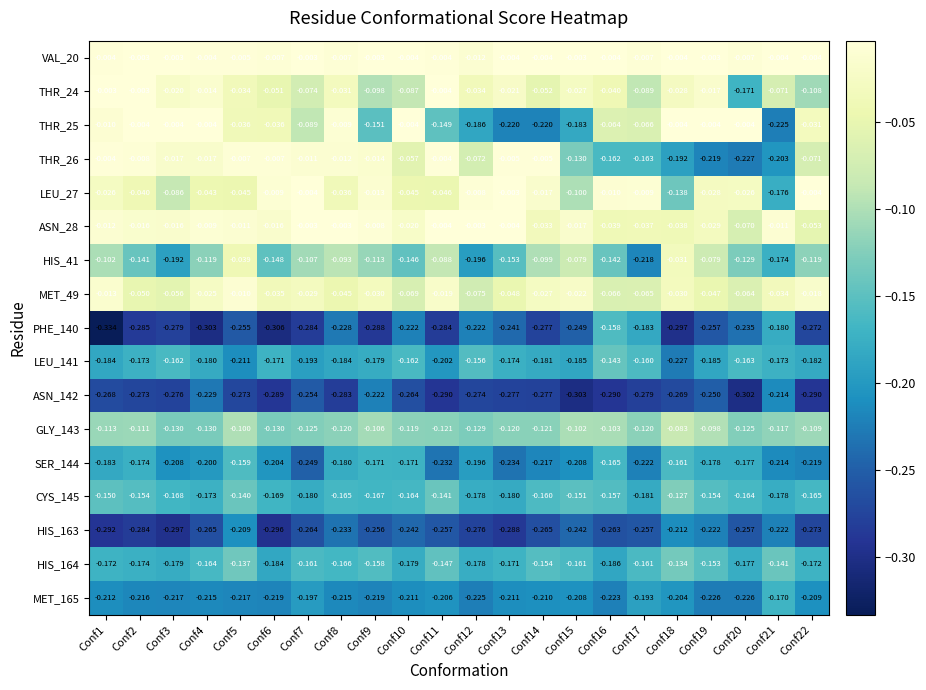

Is the value of THR_24 at Conf3 greater than the value of GLY_143 at Conf21?

Yes